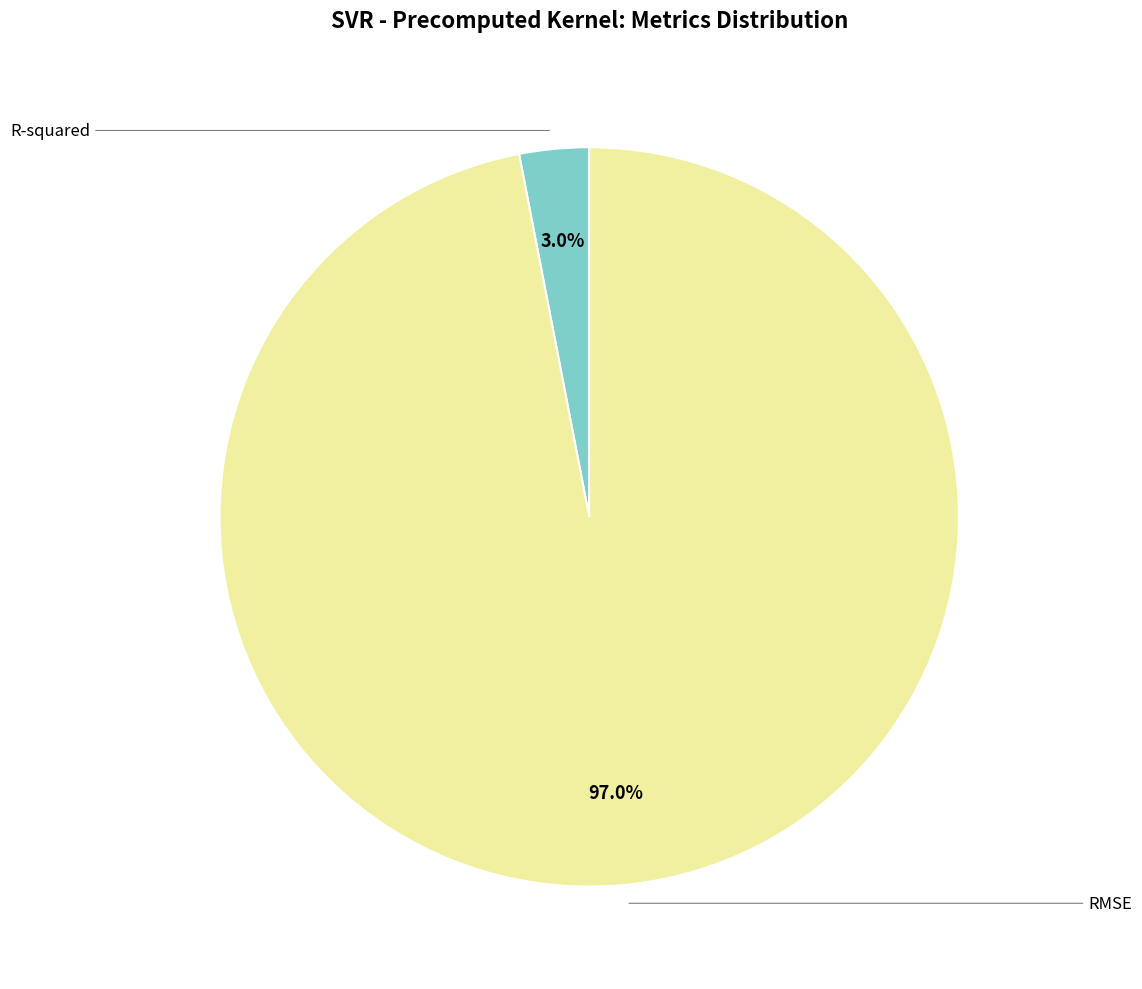

Does any single category account for the majority?

Yes